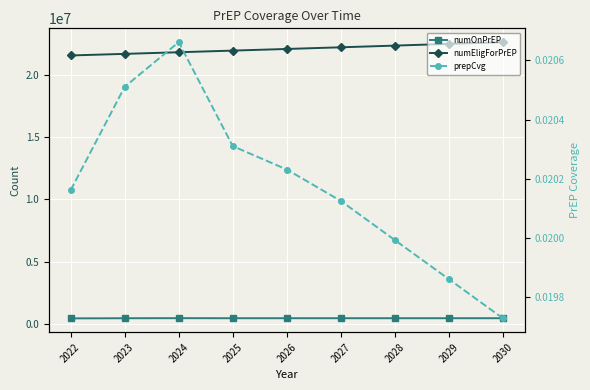

At which label does numOnPrEP first exceed 447238?

2024